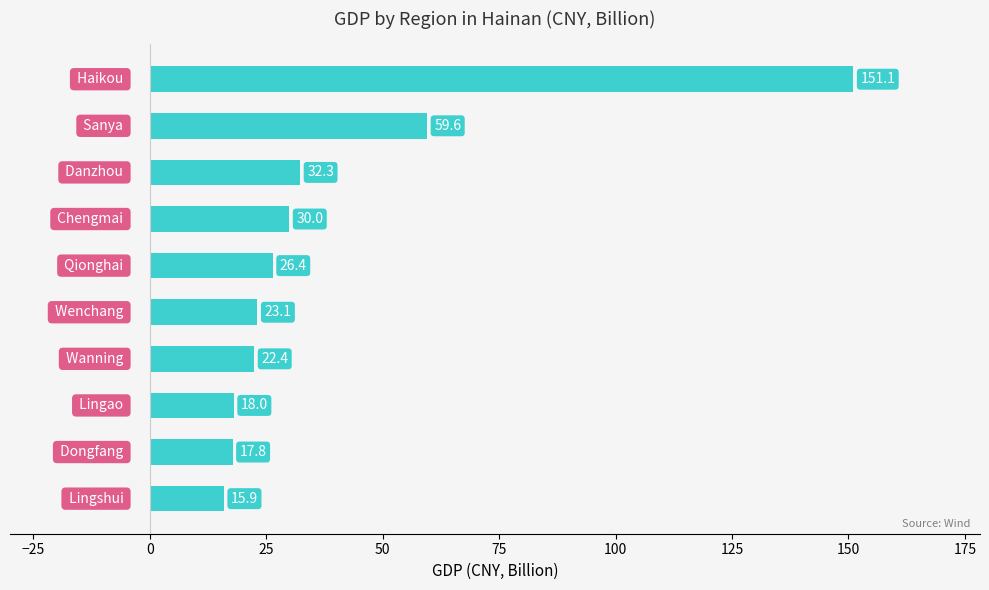

What is the sum of all values?

396.6